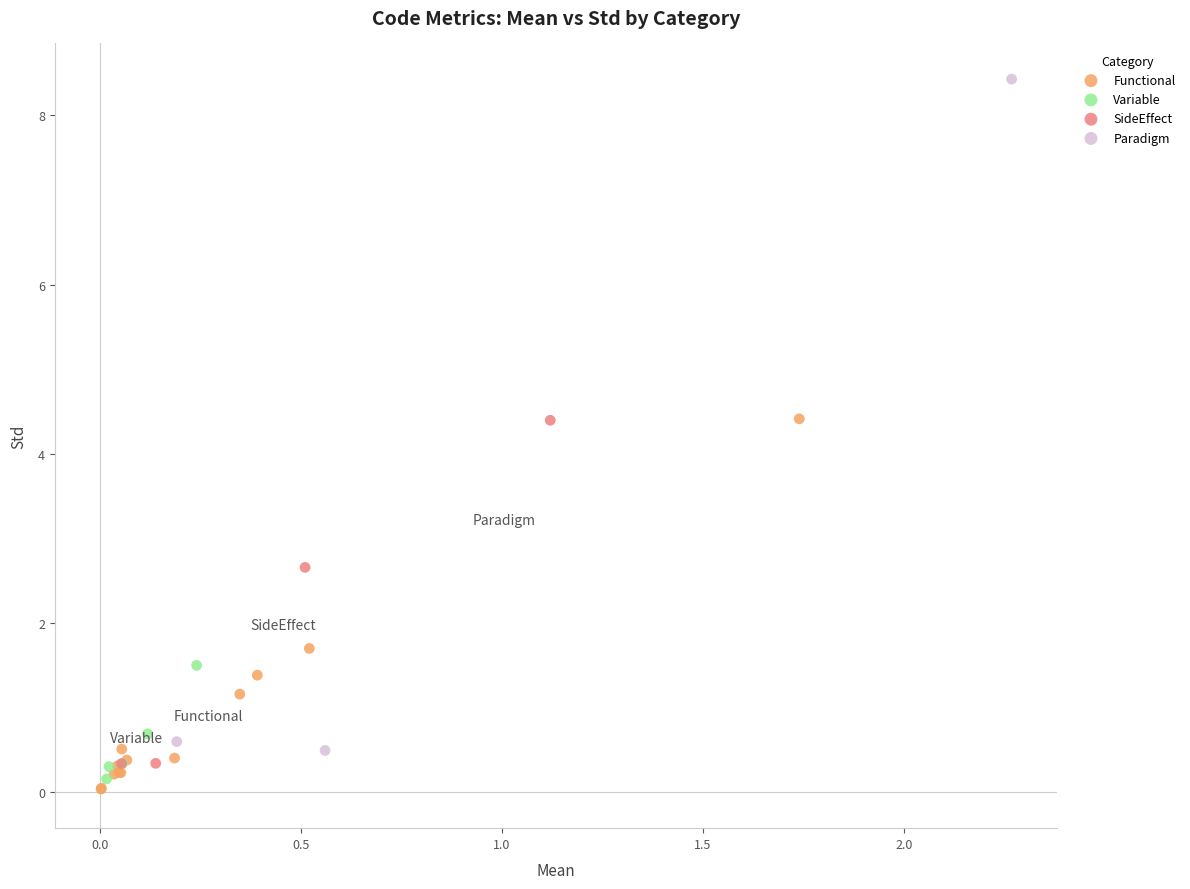

Which series reaches the maximum Y coordinate?

Paradigm